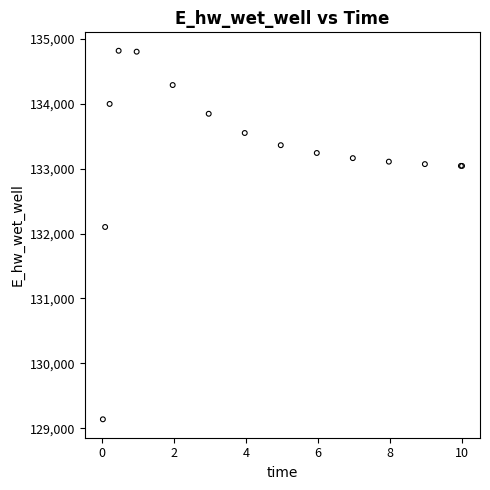

What Y value in the scatter plot is closest to 131977?

132101.0